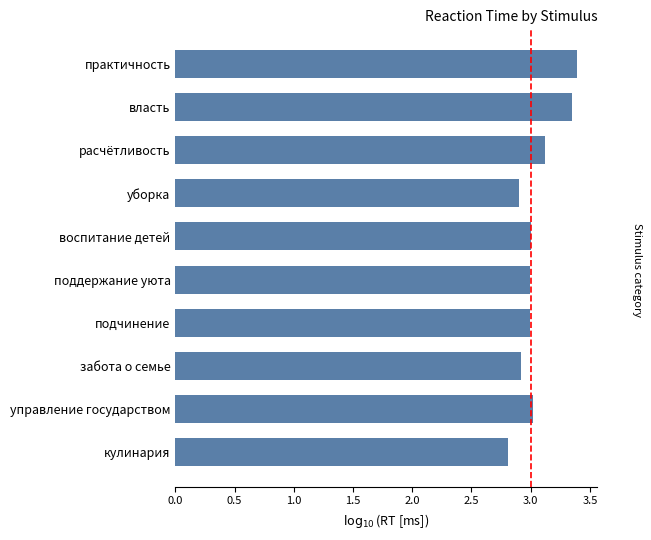

What is the difference between the maximum and minimum values?

0.6